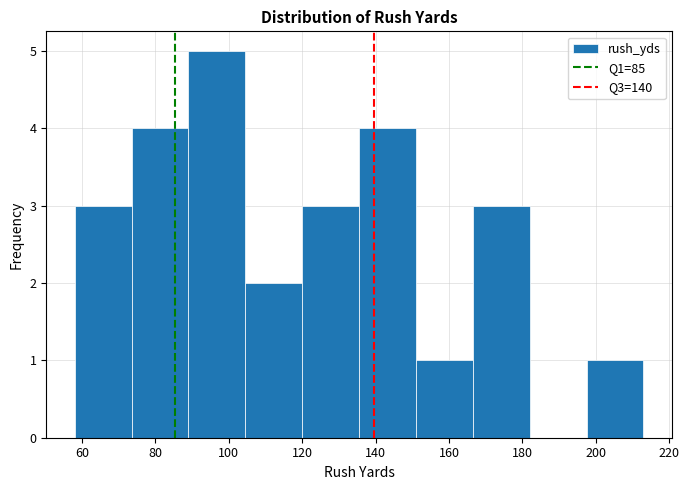

What is the height of the bar covering 58.0 to 73.5 on the x-axis? Neither the bar edges nor the heights are printed on the chart, so give them approximately, as read against the axes.

3